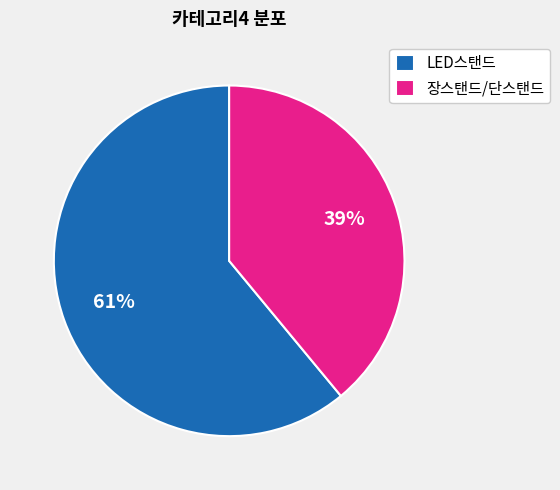

Approximately how many times larger is the value at LED스탠드 compared to 장스탠드/단스탠드?

1.6